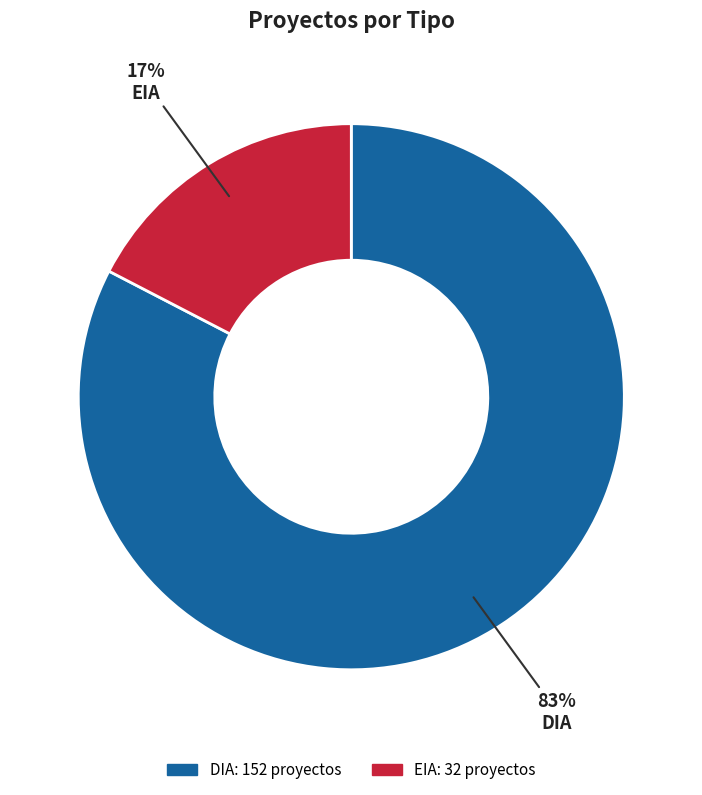

How many segments does this pie chart have?

2